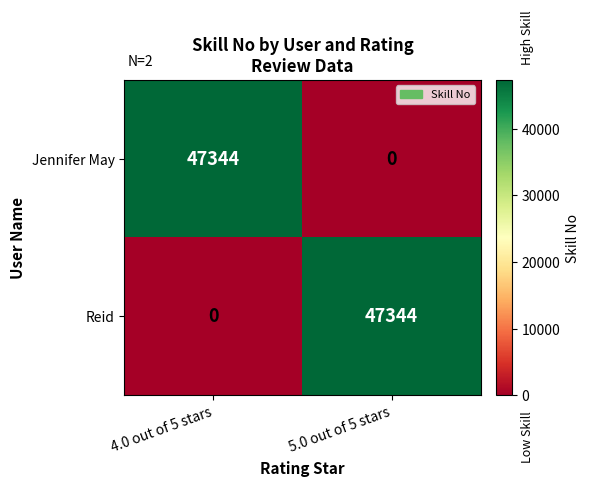

List the labels in order of Reid value, smallest first.

4.0 out of 5 stars, 5.0 out of 5 stars